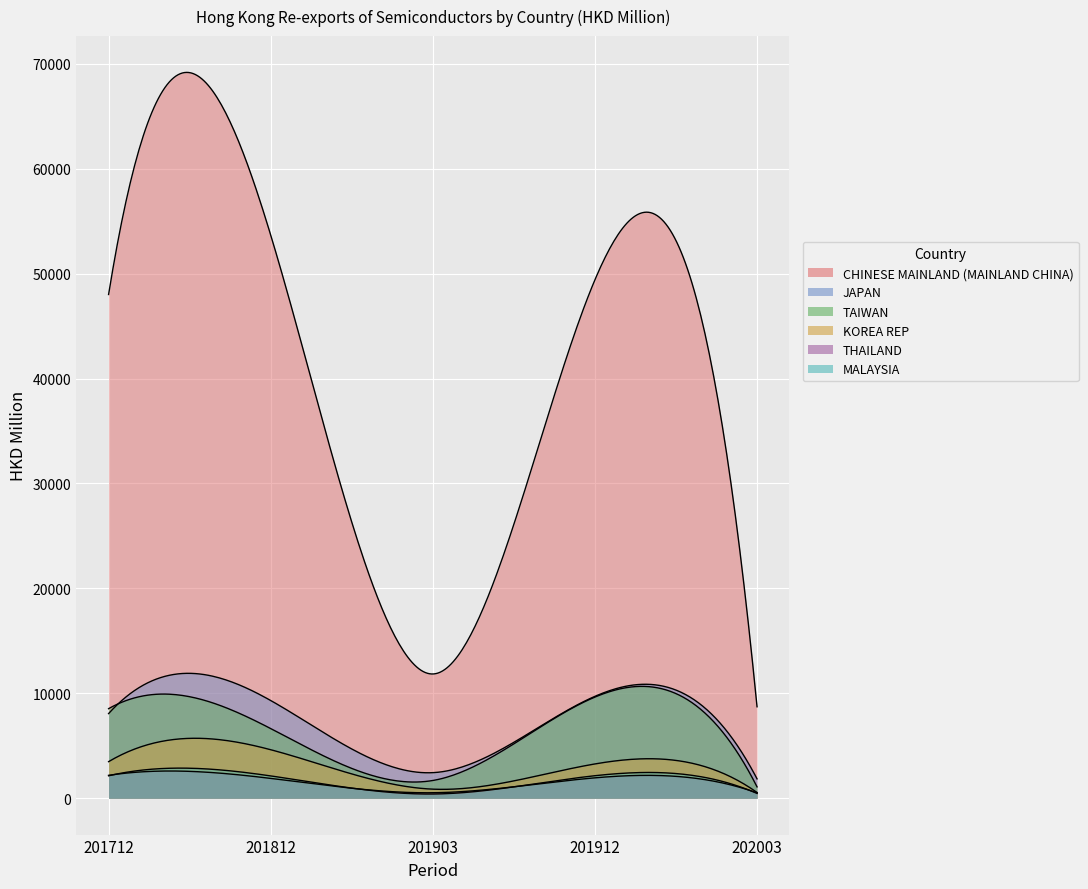

True or false: KOREA REP has more than 2 points higher than both neighbors.

False